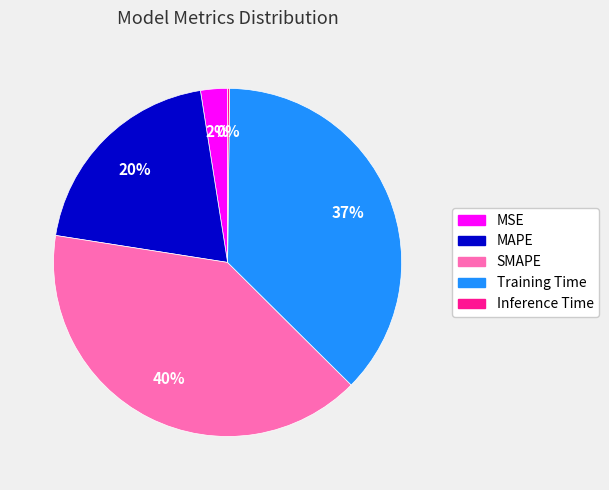

Between Training Time and MSE, which is larger?

Training Time